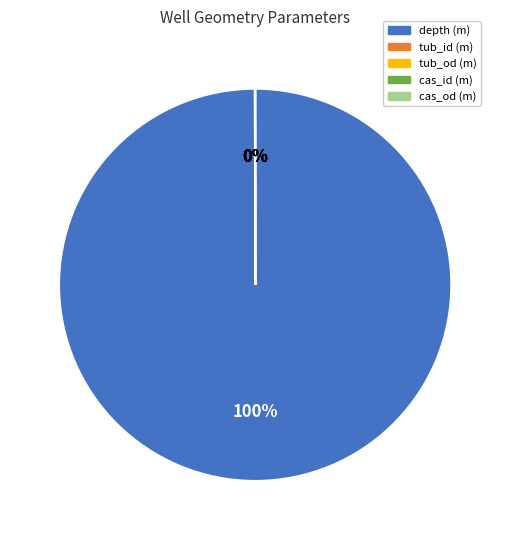

Does depth (m) account for over 50% of the chart?

Yes